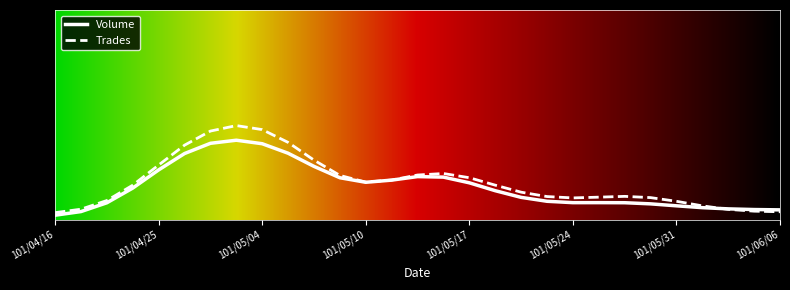

What is the difference between the maximum and minimum values in the Trades series?

0.4